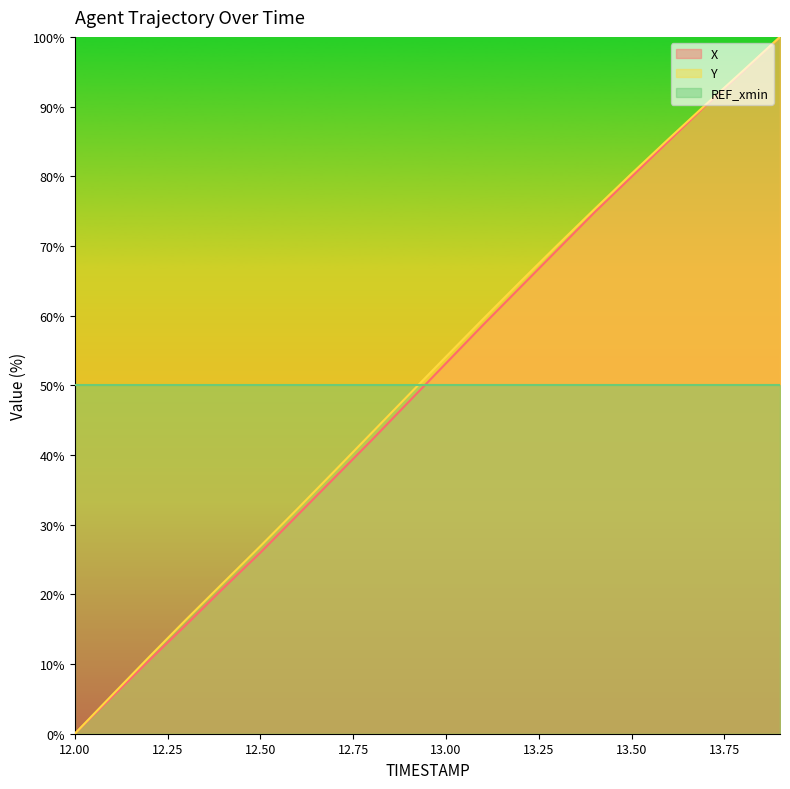

How many categories are shown in the chart?

20